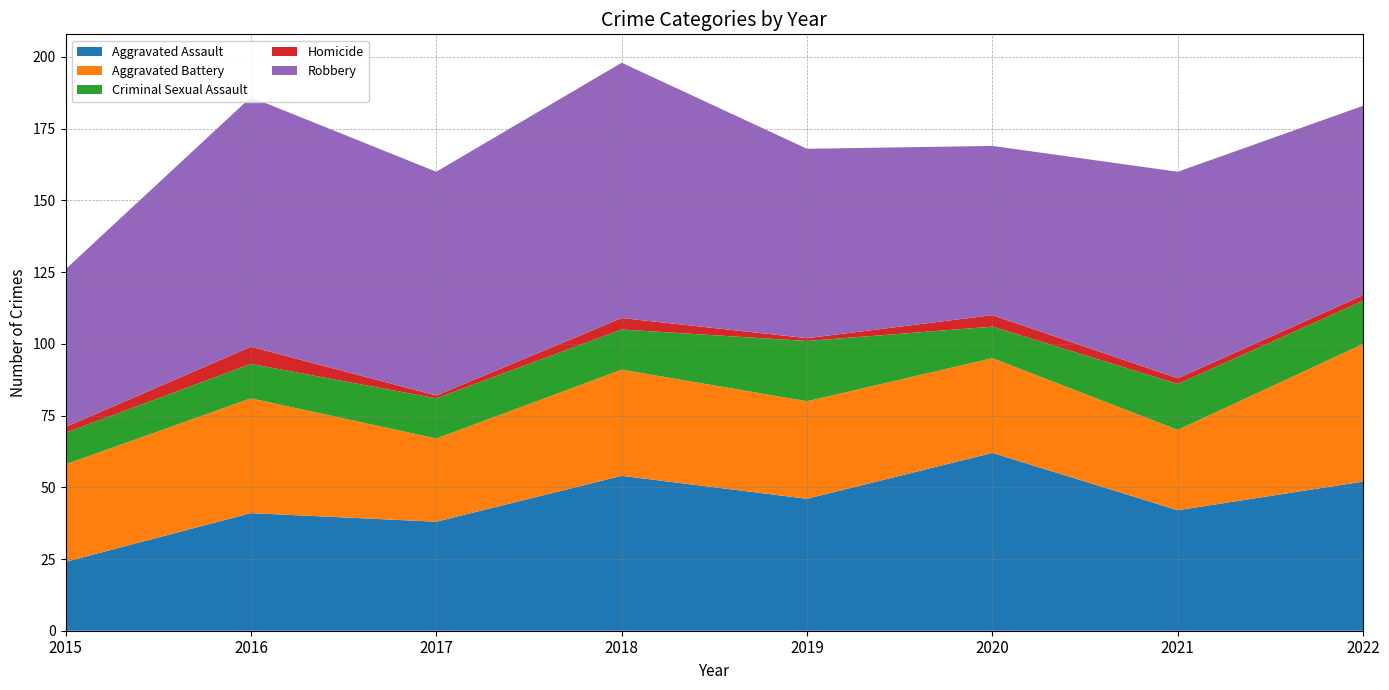

Reading right to left, list all the values displayed in this chart.

Aggravated Assault: 2022=52	2021=42	2020=62	2019=46	2018=54	2017=38	2016=41	2015=24
Aggravated Battery: 2022=48	2021=28	2020=33	2019=34	2018=37	2017=29	2016=40	2015=34
Criminal Sexual Assault: 2022=15	2021=16	2020=11	2019=21	2018=14	2017=14	2016=12	2015=11
Homicide: 2022=2	2021=2	2020=4	2019=1	2018=4	2017=1	2016=6	2015=2
Robbery: 2022=66	2021=72	2020=59	2019=66	2018=89	2017=78	2016=87	2015=55